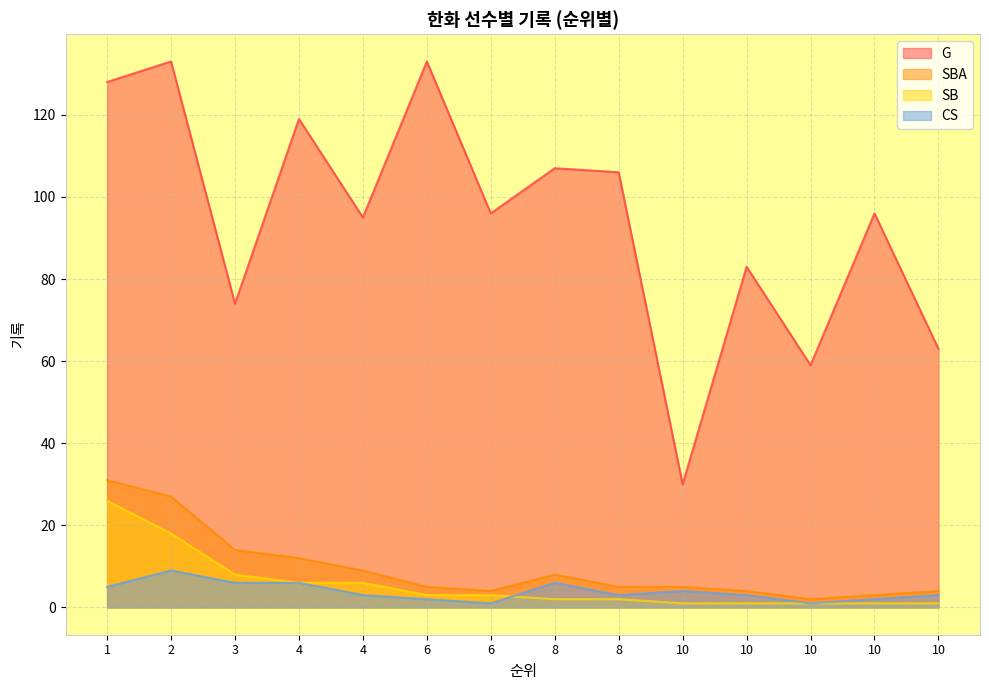

True or false: SBA and SB cross at least once.

False